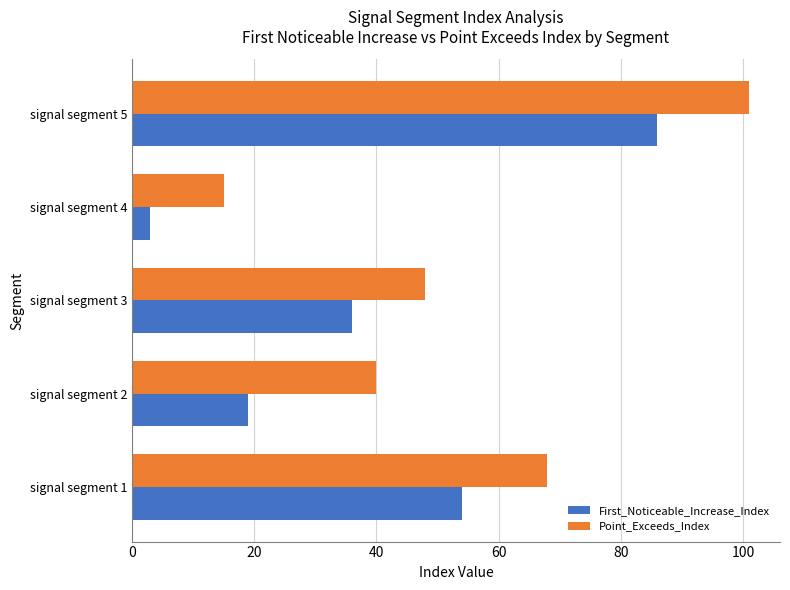

Which series has the widest spread of values?

Point_Exceeds_Index